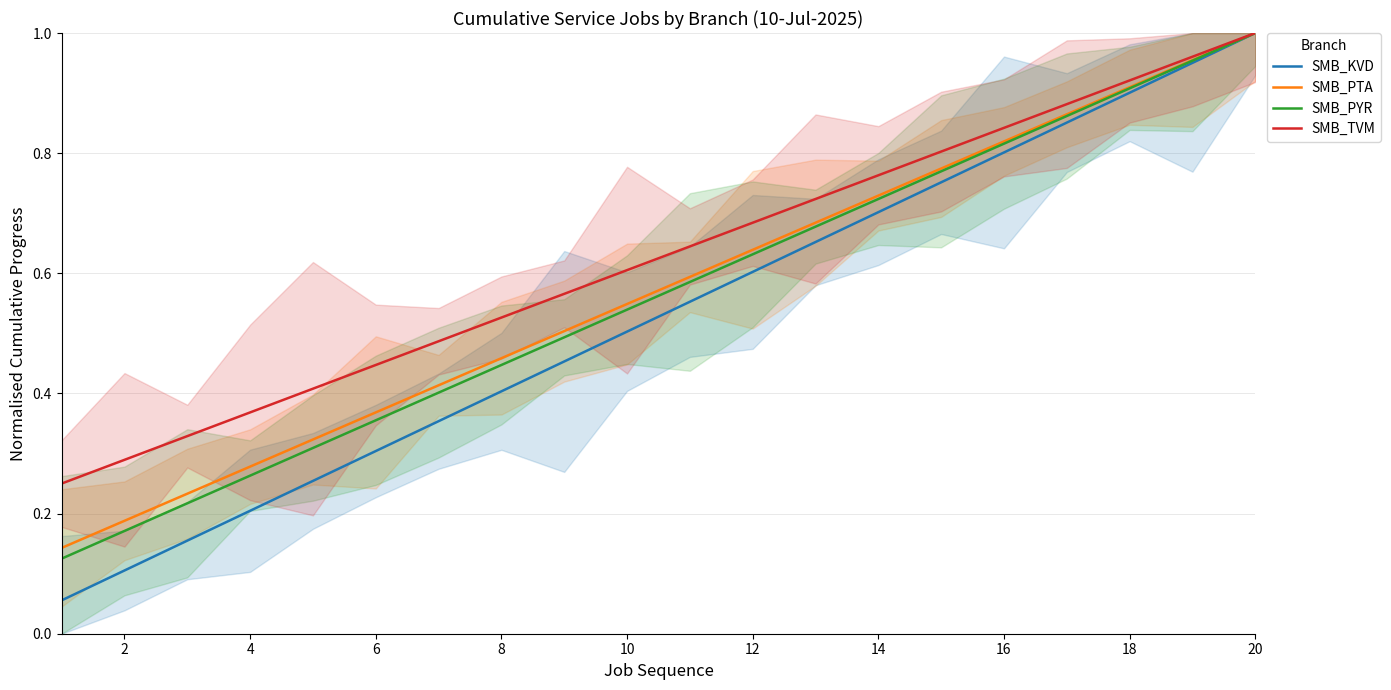

Which category has the highest value in the SMB_KVD series?

20